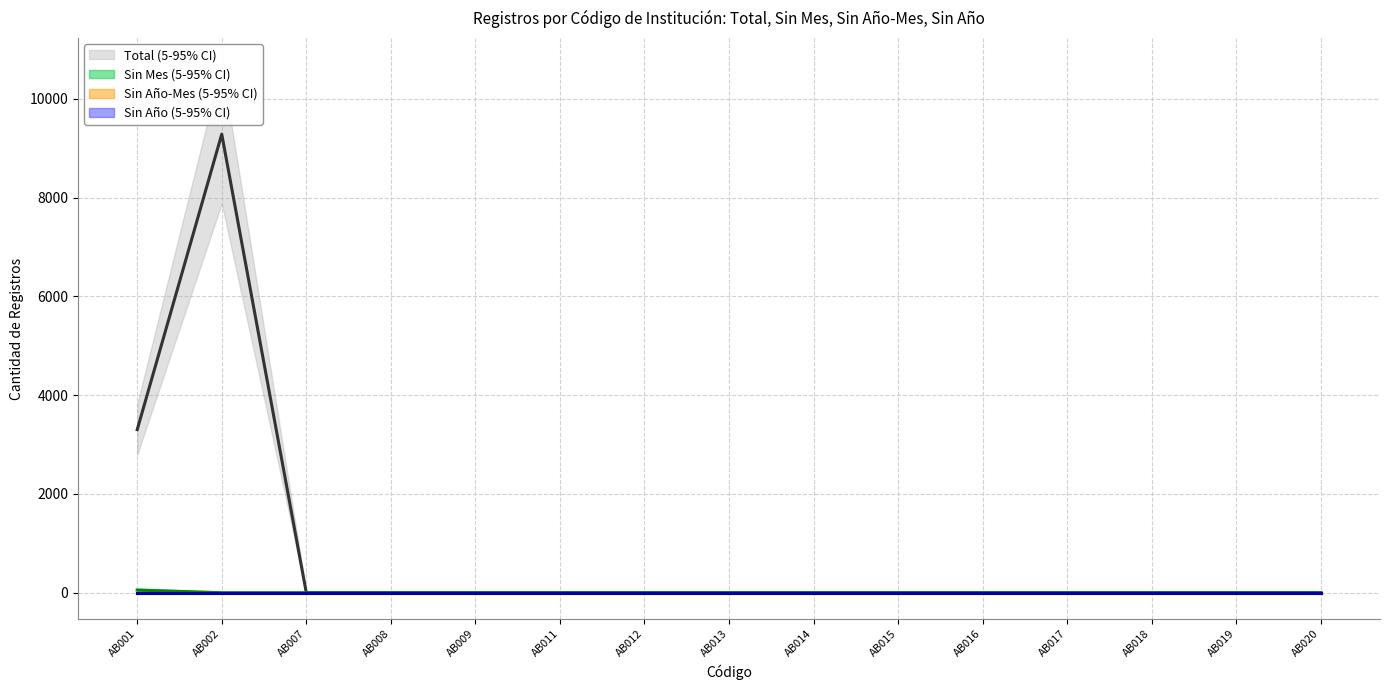

Is it true that Sin Mes equals 0 at AB009?

True